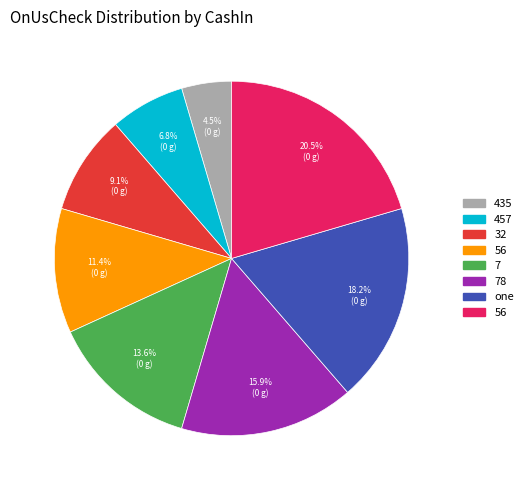

Does any single category account for the majority?

No